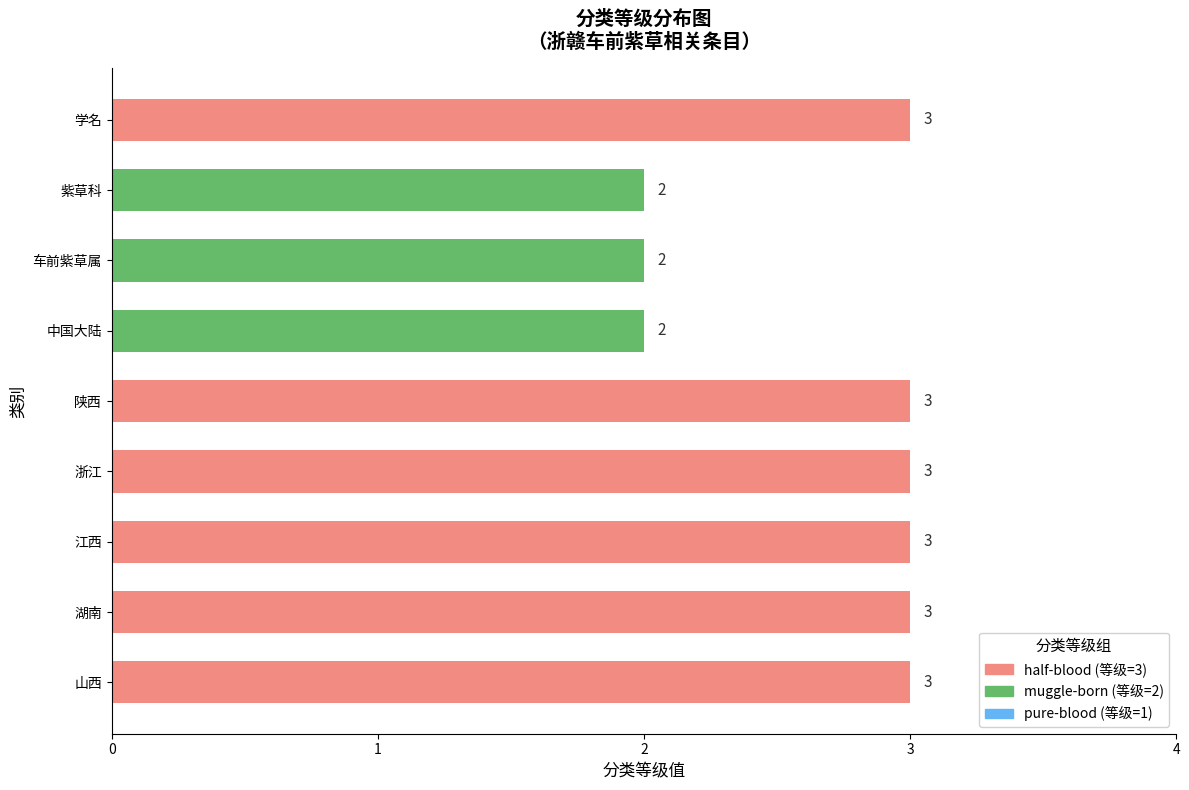

The chart shows a value of 5 at 湖南. True or false?

False